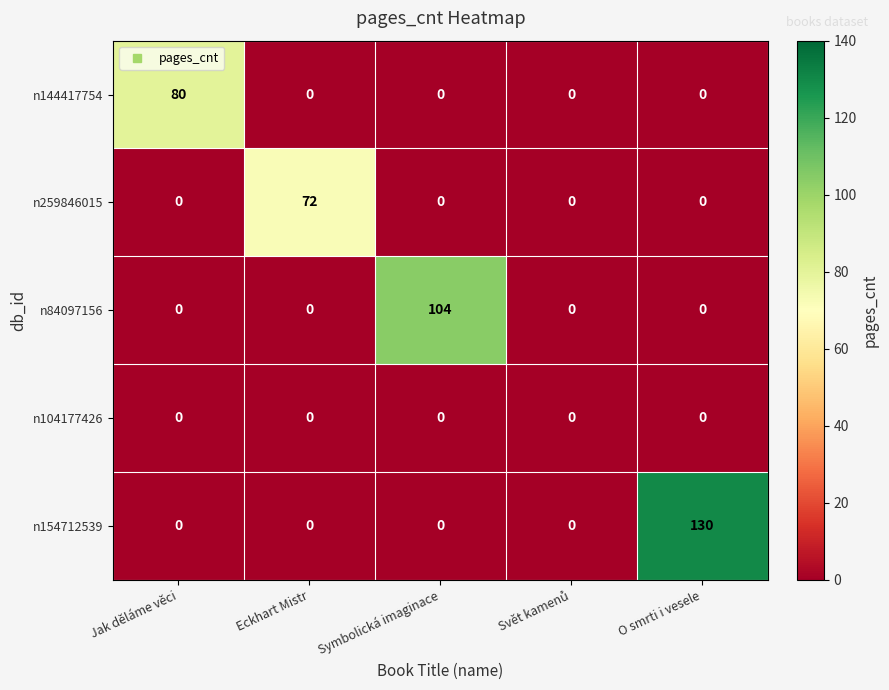

How many series are shown in this chart?

5